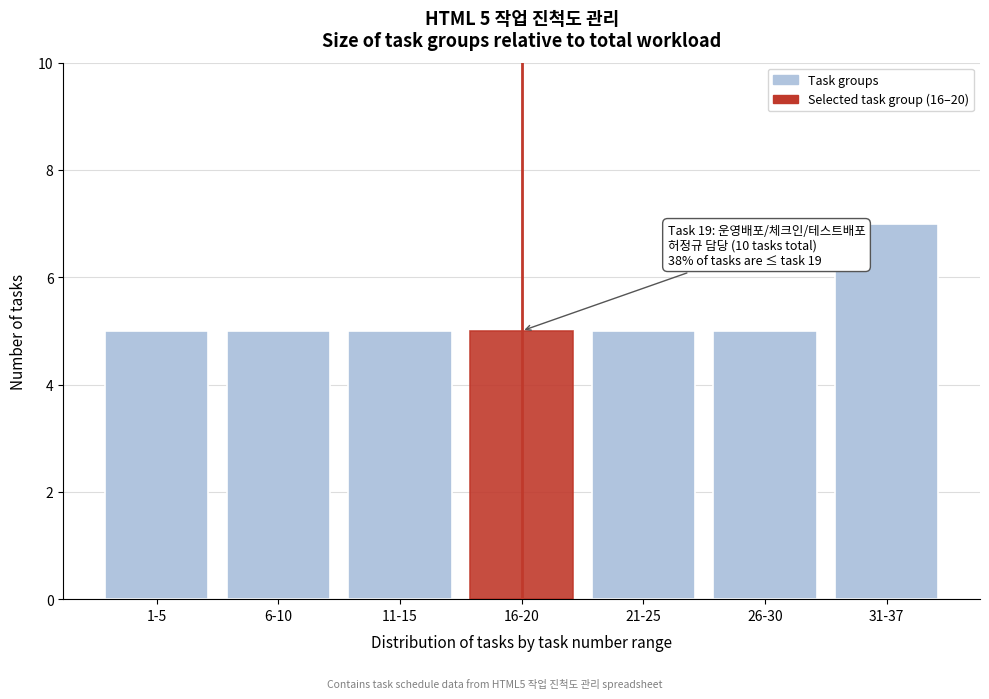

Reading left to right, transcribe all the data shown in this chart.

5	5	5	5	5	5	7